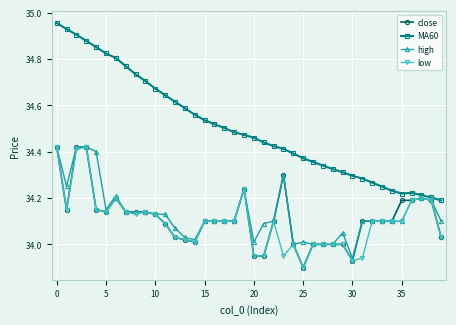

Which series has the largest total across all categories?

MA60